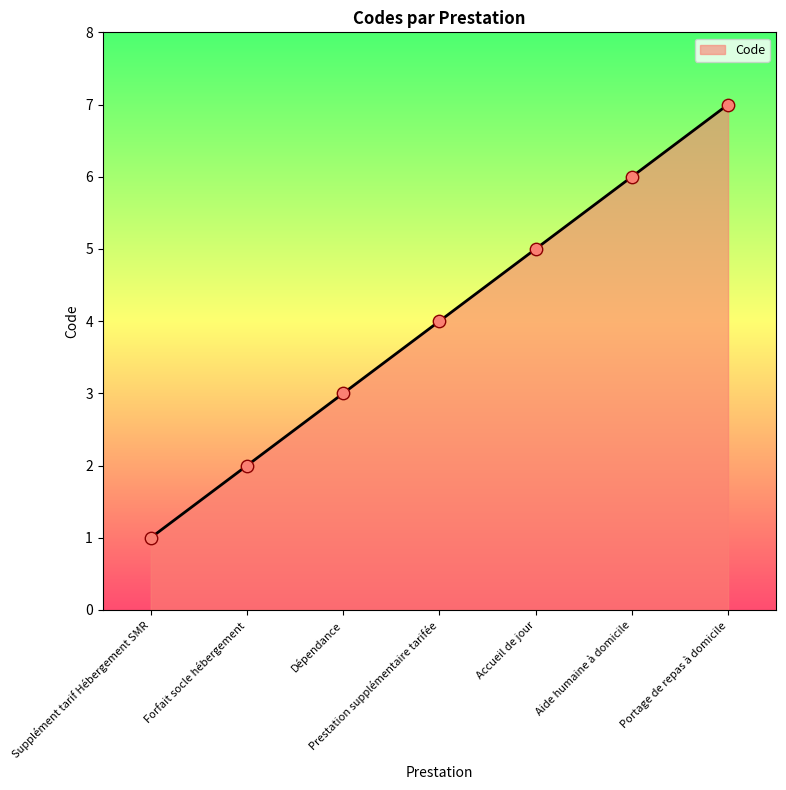

What is the change in value from Supplément tarif Hébergement SMR to Aide humaine à domicile?

+5